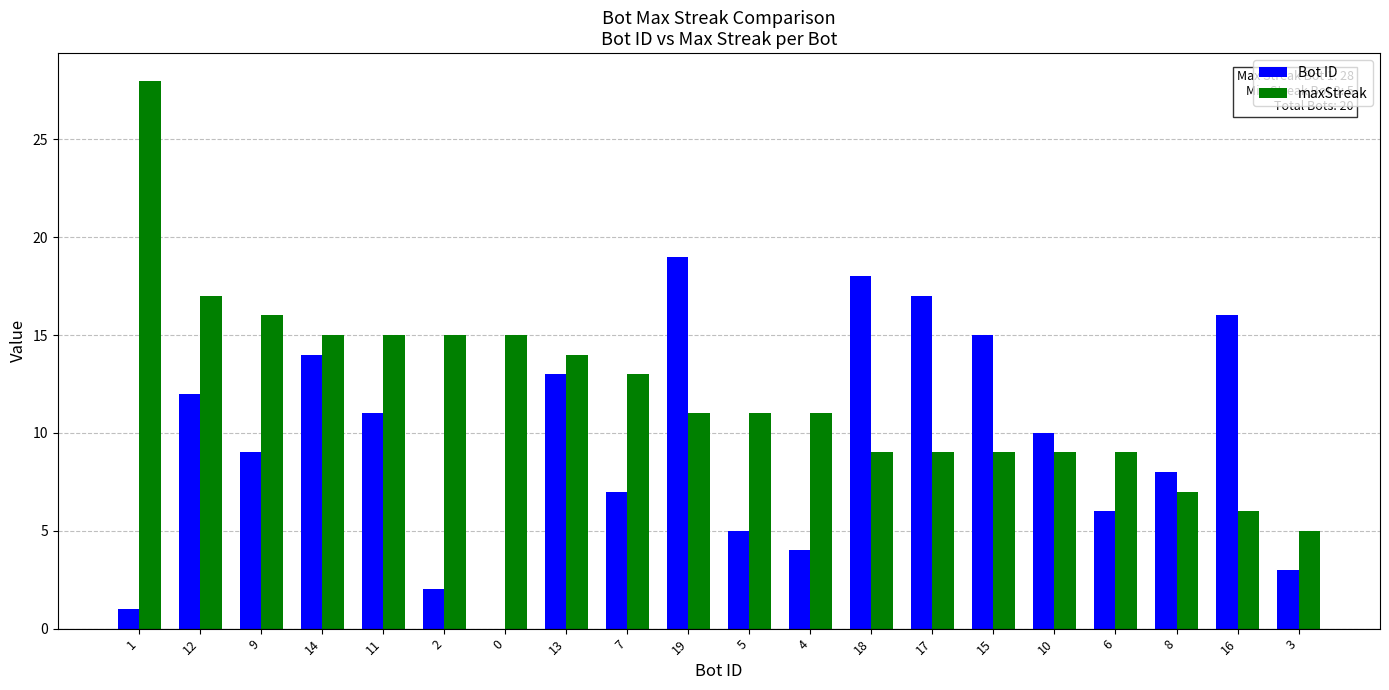

How many groups of bars are there?

20